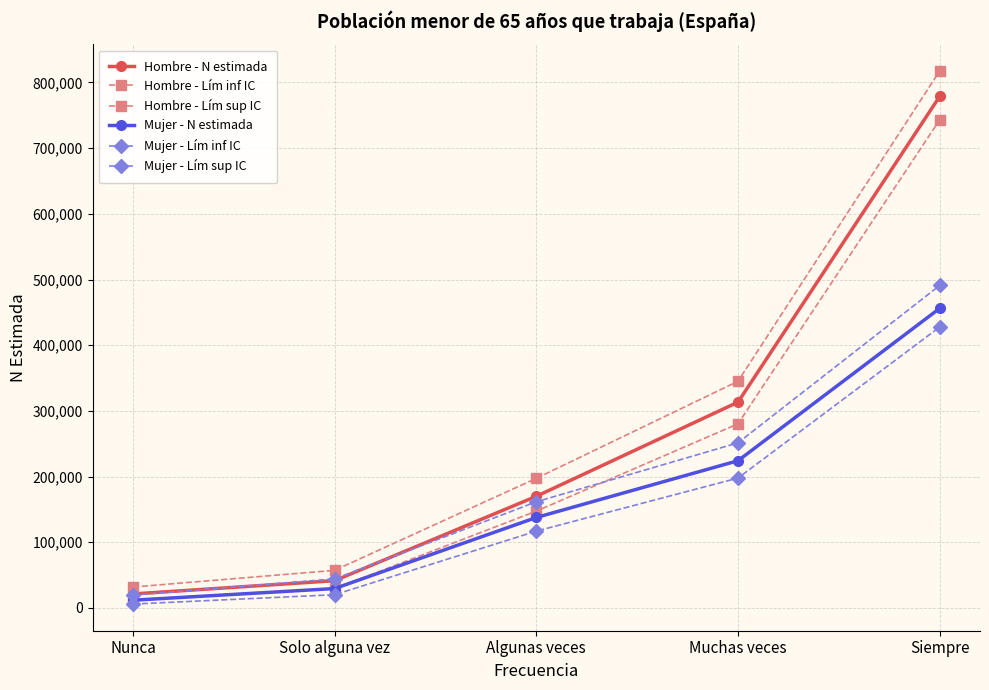

The Mujer - N estimada series shows 11801 at Nunca. True or false?

True